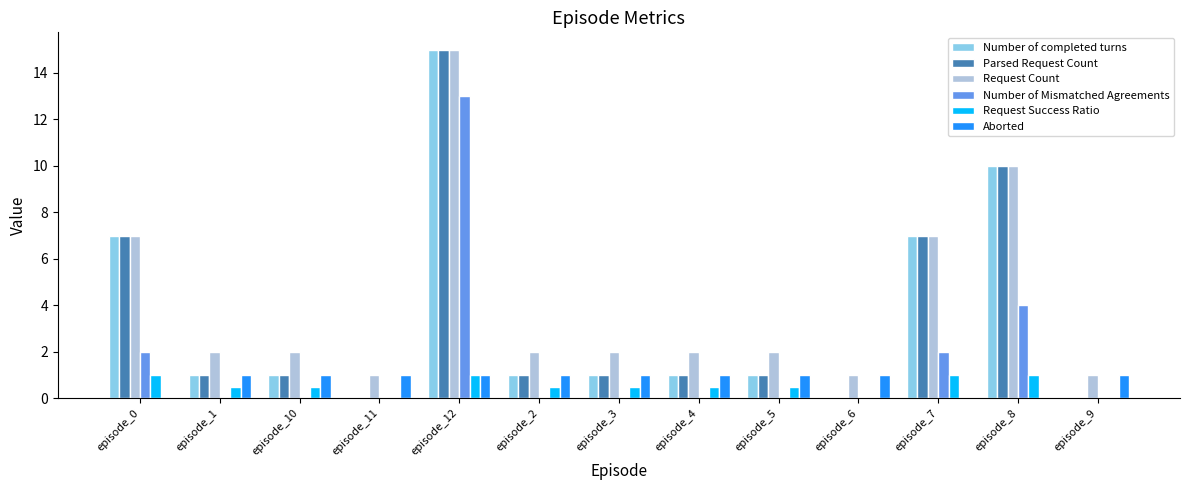

Reading right to left, extract all data points from this chart.

Number of completed turns: episode_9=0.0	episode_8=10.0	episode_7=7.0	episode_6=0.0	episode_5=1.0	episode_4=1.0	episode_3=1.0	episode_2=1.0	episode_12=15.0	episode_11=0.0	episode_10=1.0	episode_1=1.0	episode_0=7.0
Parsed Request Count: episode_9=0.0	episode_8=10.0	episode_7=7.0	episode_6=0.0	episode_5=1.0	episode_4=1.0	episode_3=1.0	episode_2=1.0	episode_12=15.0	episode_11=0.0	episode_10=1.0	episode_1=1.0	episode_0=7.0
Request Count: episode_9=1.0	episode_8=10.0	episode_7=7.0	episode_6=1.0	episode_5=2.0	episode_4=2.0	episode_3=2.0	episode_2=2.0	episode_12=15.0	episode_11=1.0	episode_10=2.0	episode_1=2.0	episode_0=7.0
Number of Mismatched Agreements: episode_9=0.0	episode_8=4.0	episode_7=2.0	episode_6=0.0	episode_5=0.0	episode_4=0.0	episode_3=0.0	episode_2=0.0	episode_12=13.0	episode_11=0.0	episode_10=0.0	episode_1=0.0	episode_0=2.0
Request Success Ratio: episode_9=0.0	episode_8=1.0	episode_7=1.0	episode_6=0.0	episode_5=0.5	episode_4=0.5	episode_3=0.5	episode_2=0.5	episode_12=1.0	episode_11=0.0	episode_10=0.5	episode_1=0.5	episode_0=1.0
Aborted: episode_9=1.0	episode_8=0.0	episode_7=0.0	episode_6=1.0	episode_5=1.0	episode_4=1.0	episode_3=1.0	episode_2=1.0	episode_12=1.0	episode_11=1.0	episode_10=1.0	episode_1=1.0	episode_0=0.0